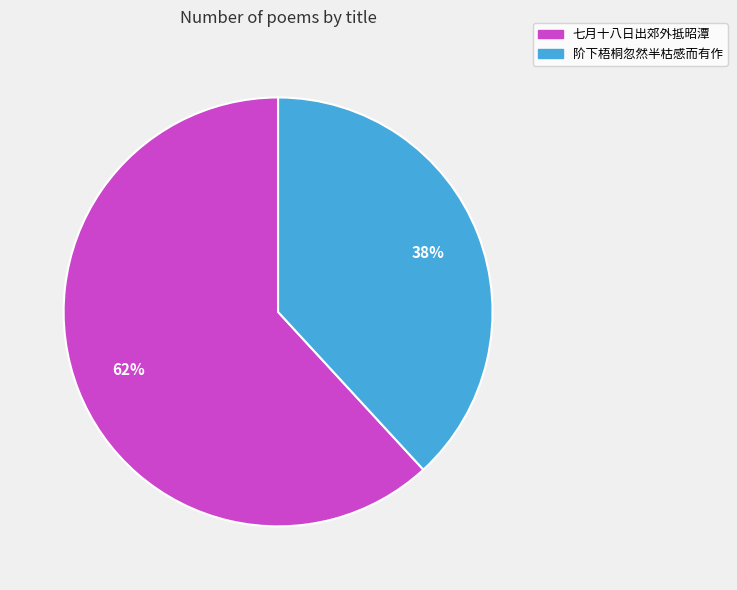

To the nearest percent, what is the difference between the largest and smallest slice percentages?

24%